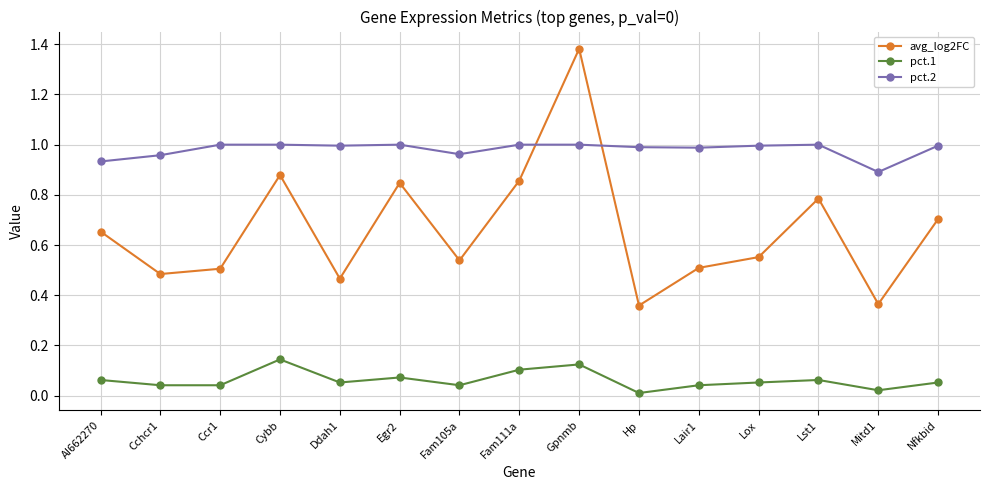

True or false: avg_log2FC has a value of 0.4 at Lst1.

False